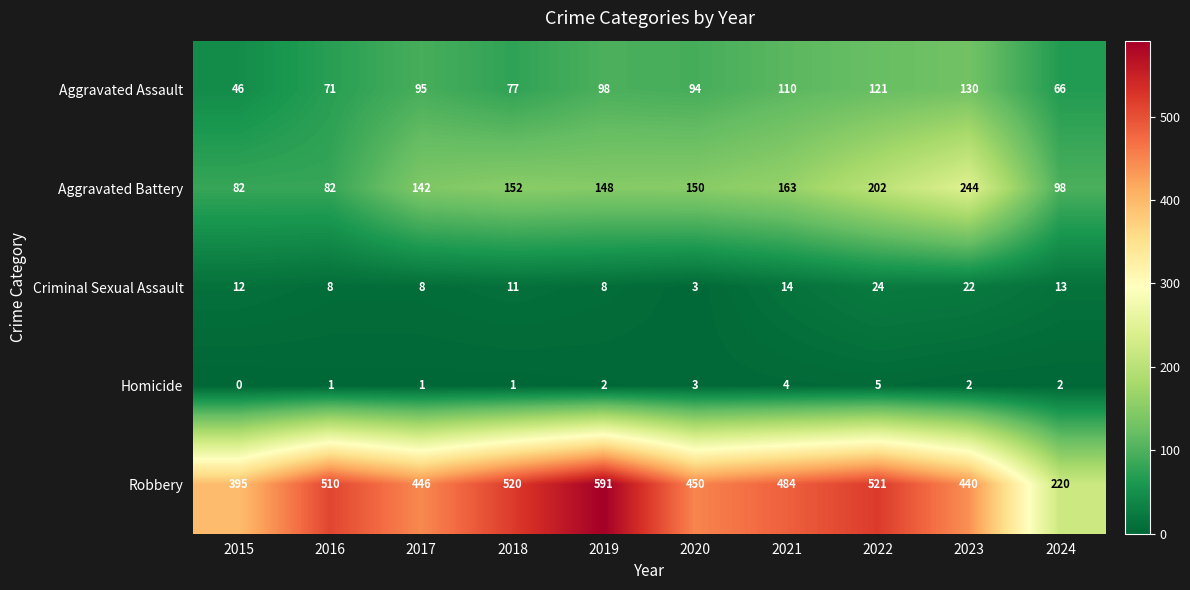

Rank the series by their maximum value, from lowest to highest.

Homicide, Criminal Sexual Assault, Aggravated Assault, Aggravated Battery, Robbery